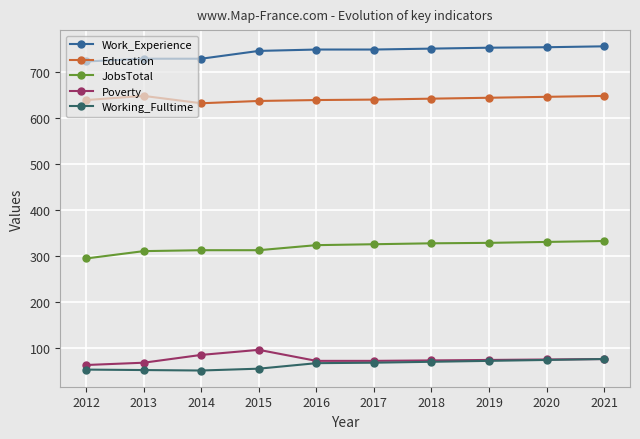

What is the maximum value for Work_Experience?

756